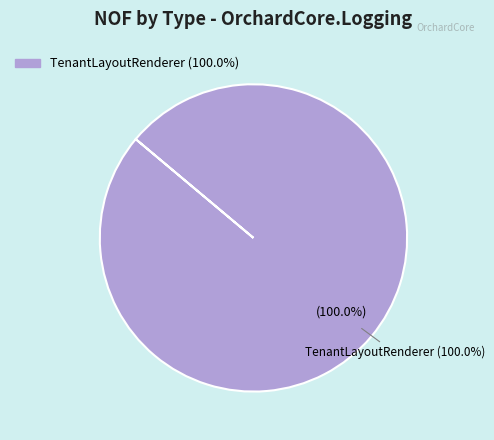

Combined, do TenantLayoutRenderer and AspNetExtensions account for over 50%?

Yes